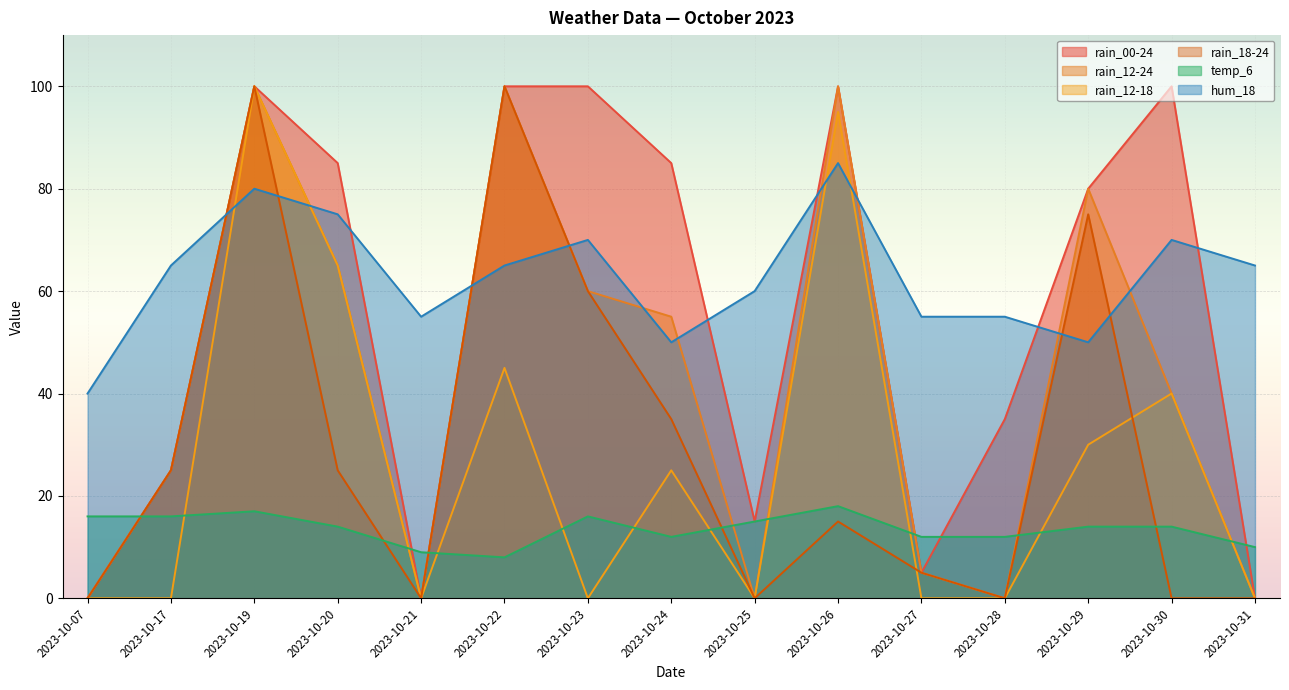

What is the difference between the highest and lowest values at 2023-10-21?

55